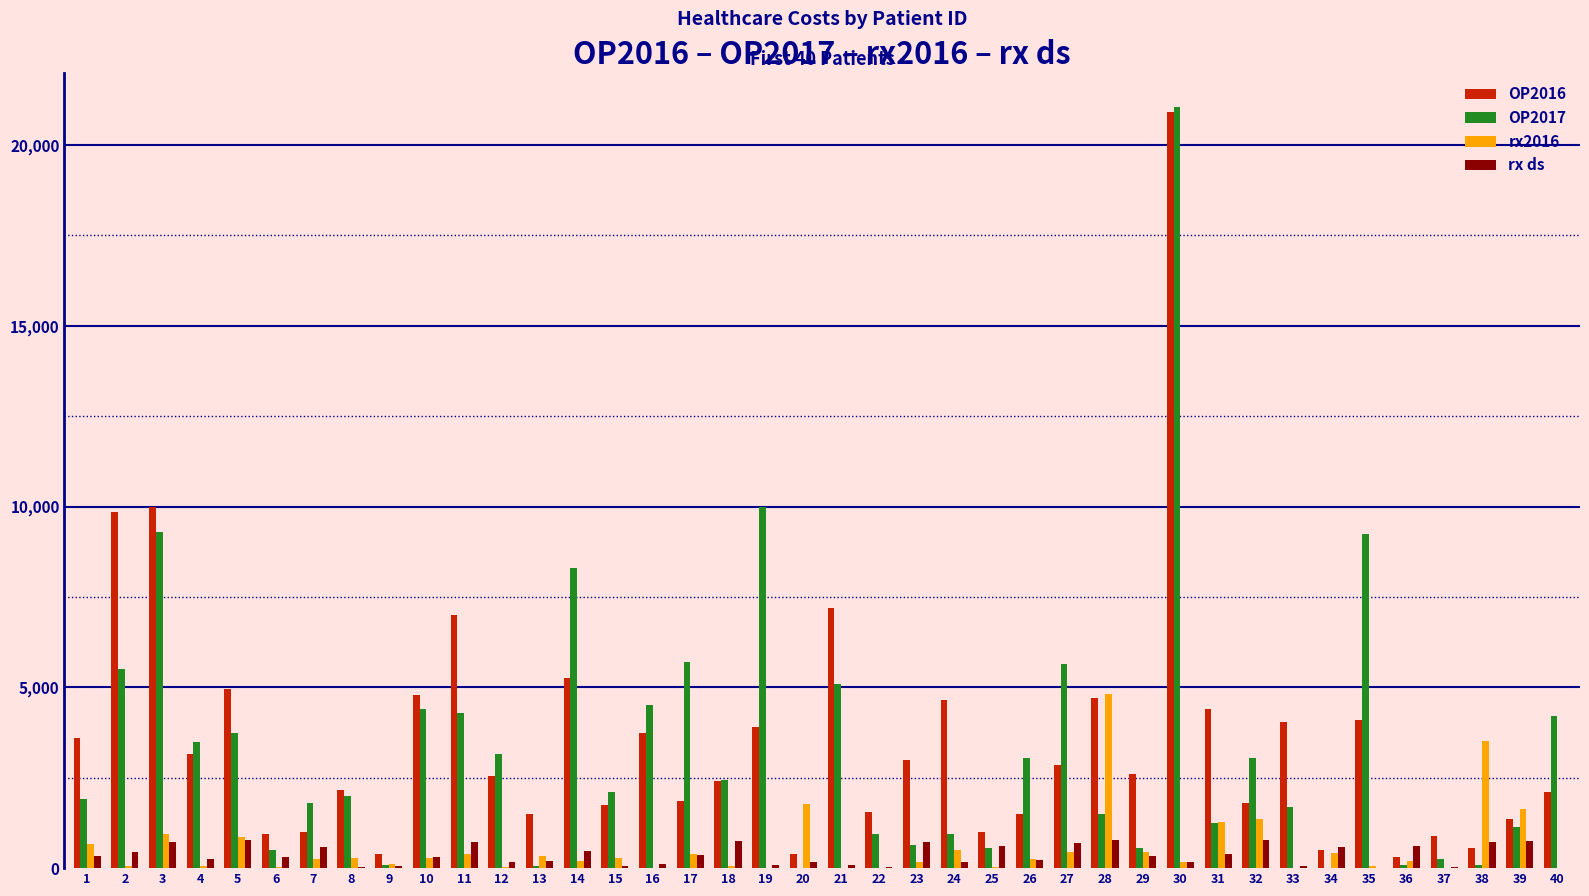

What is the highest value of the rx ds series?

783